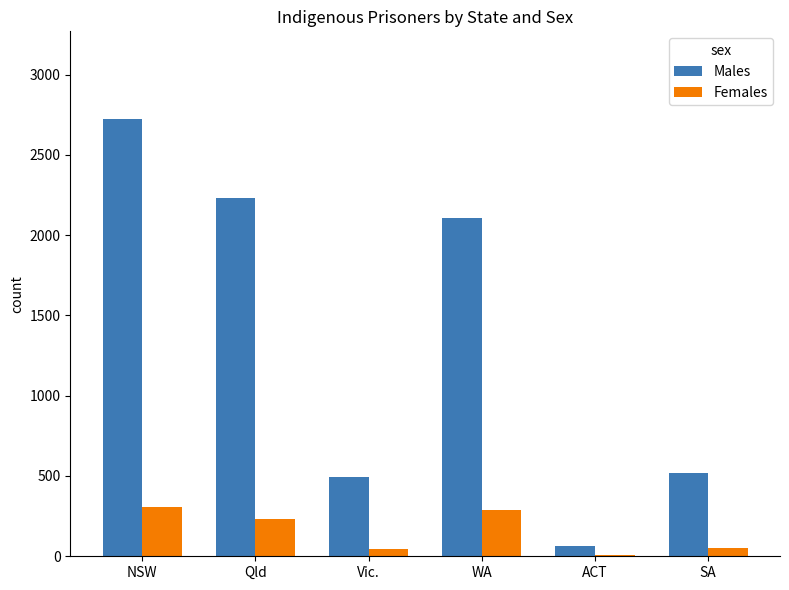

Which series has the largest total across all categories?

Males